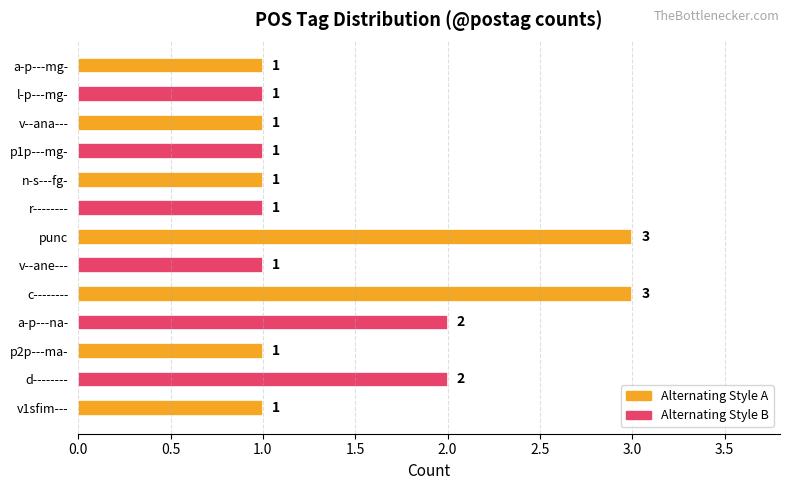

What is the greatest value displayed?

3